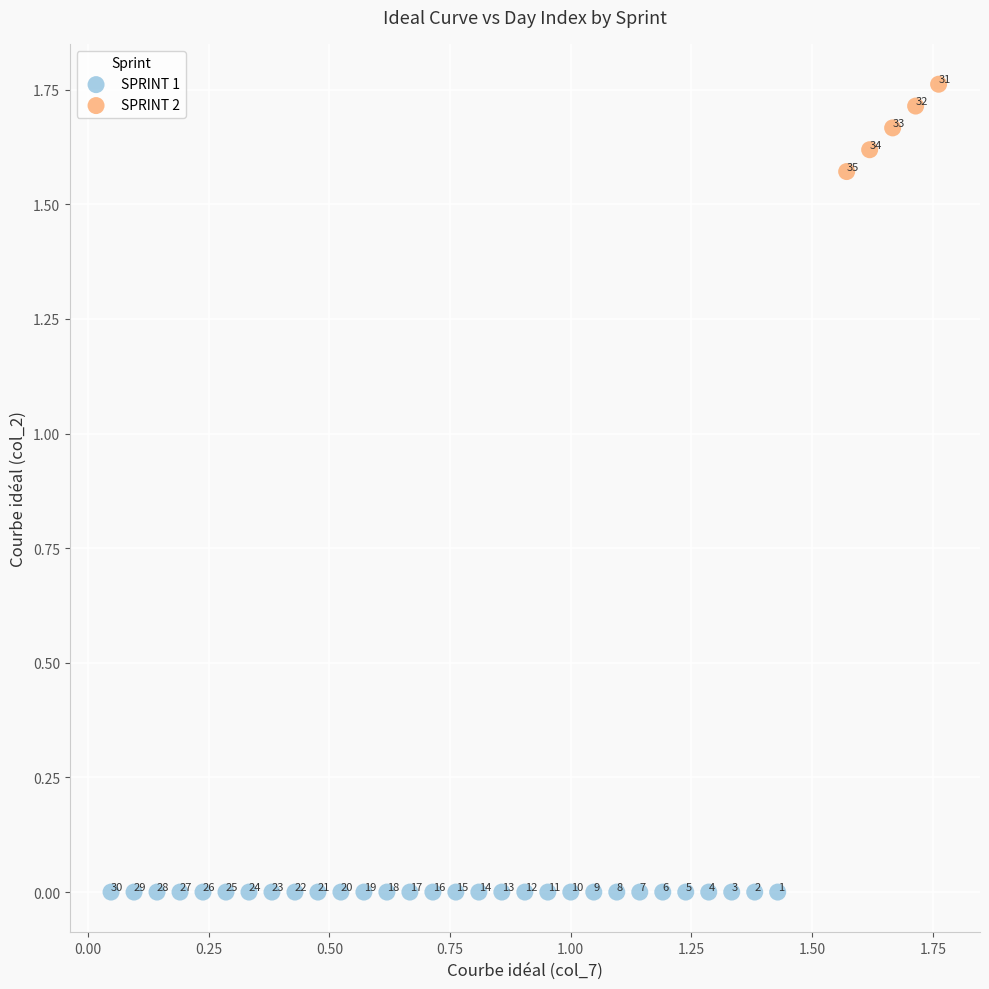

Which series contains the highest Y value?

SPRINT 2